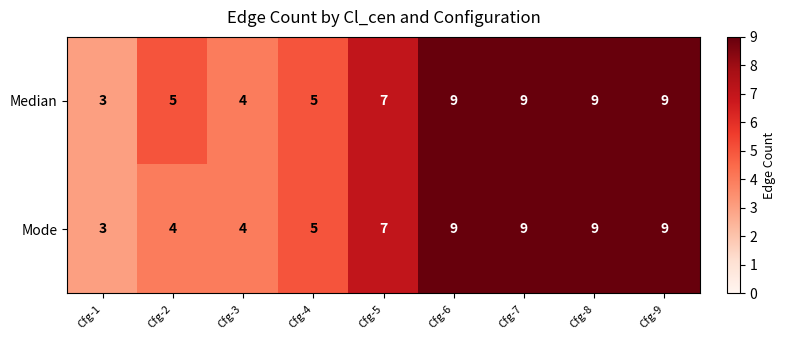

Is it true that Mode equals 4 at Cfg-3?

True